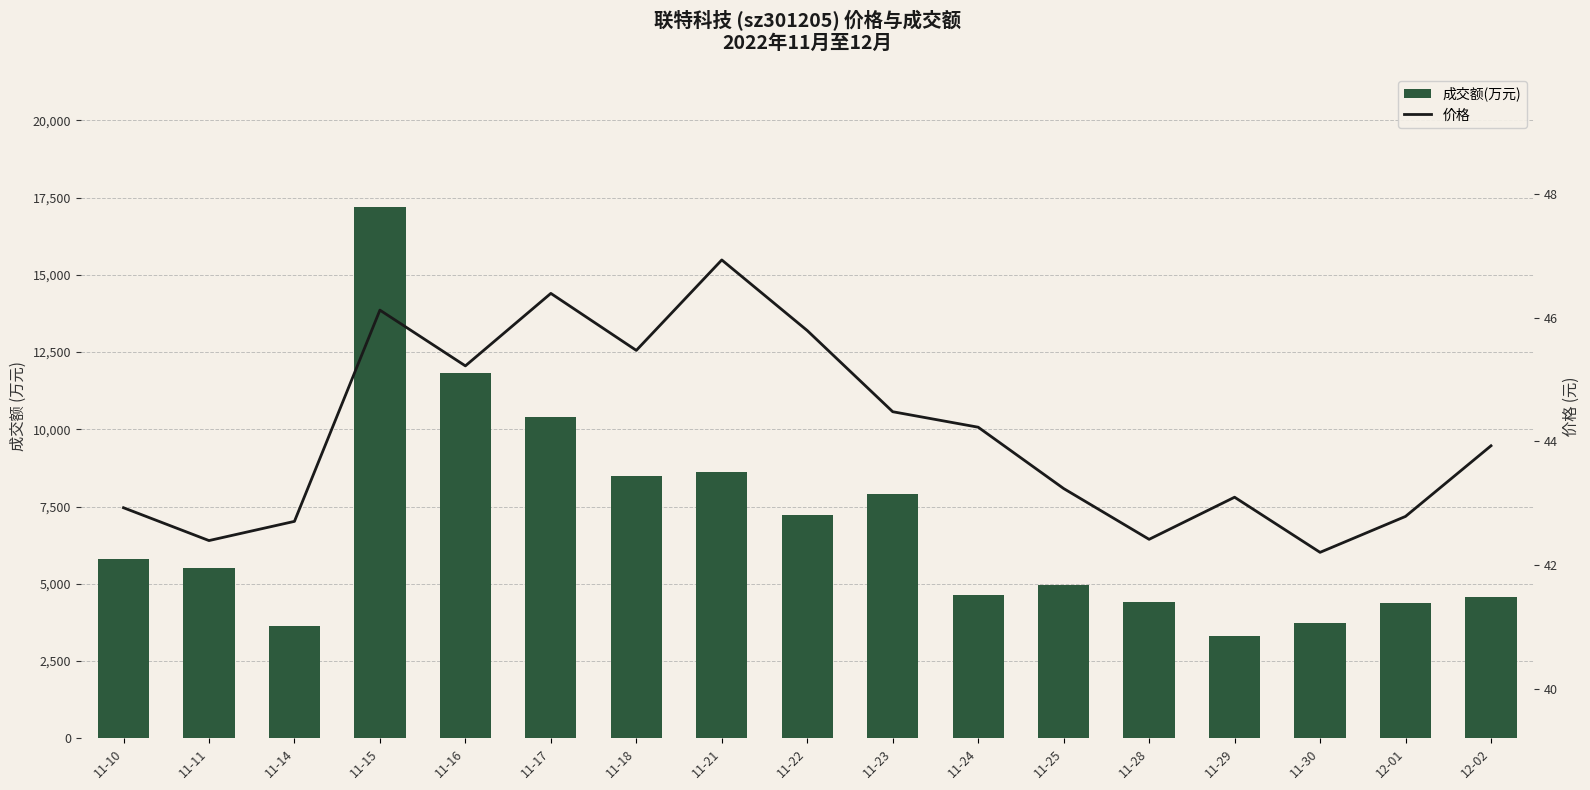

At how many categories does at least one series exceed 15834?

1